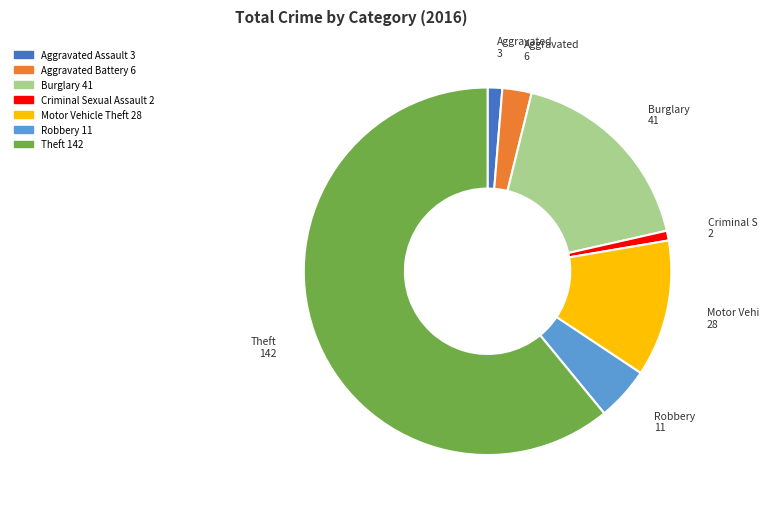

Is there a majority slice in this chart?

Yes